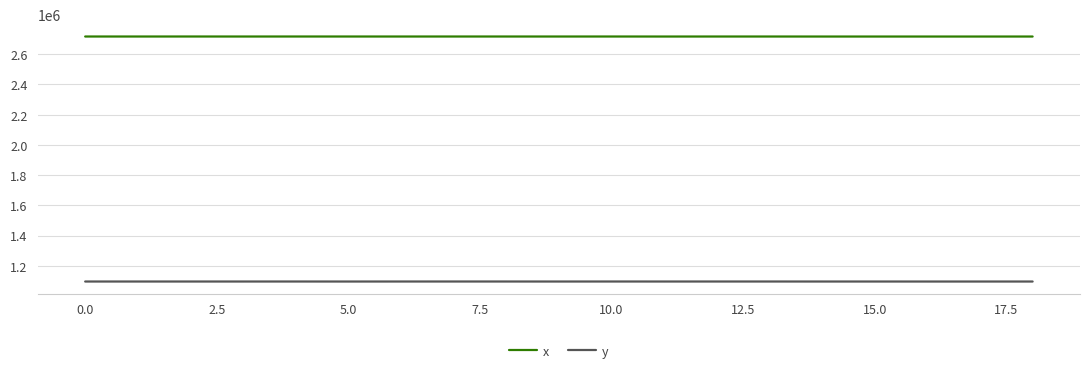

What is the greatest value displayed?

2716402.9